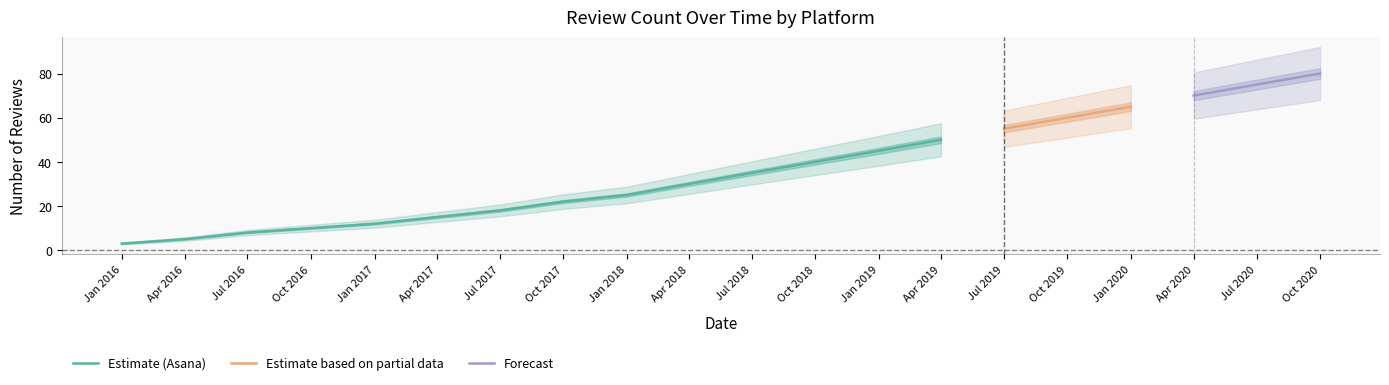

Does the chart display data point markers on the line(s)?

No